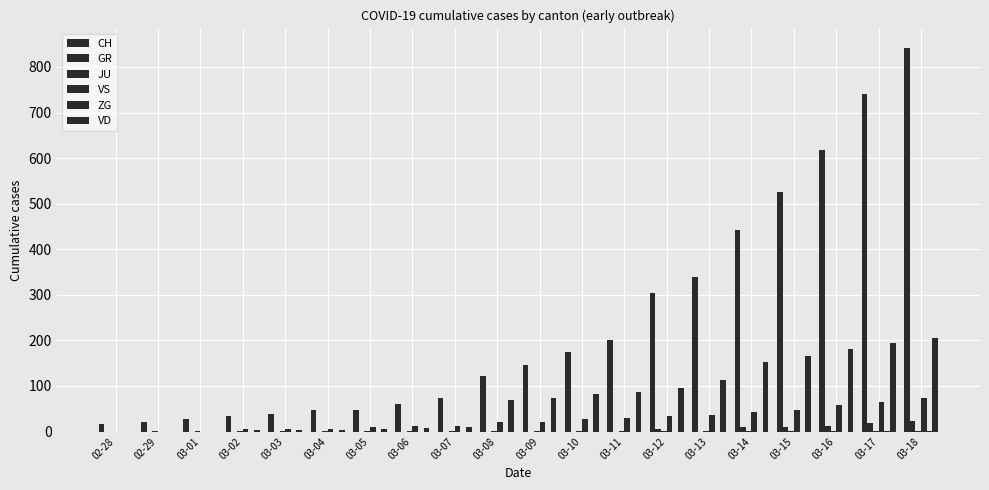

What is the average value of the JU series?

1